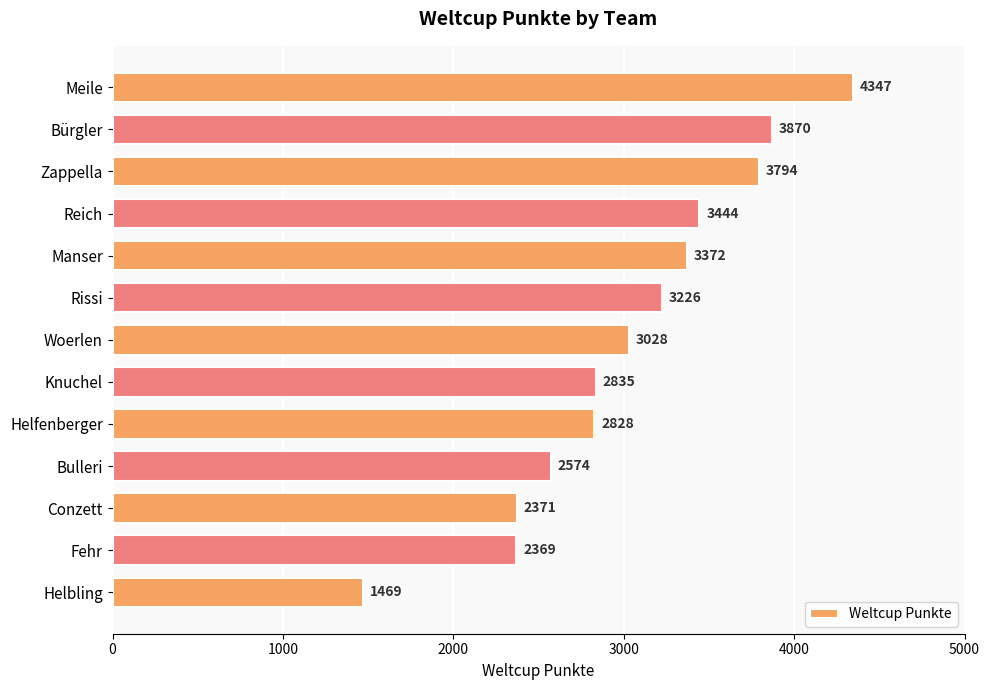

Reading bottom to top, extract all data points from this chart.

Helbling=1469	Fehr=2369	Conzett=2371	Bulleri=2574	Helfenberger=2828	Knuchel=2835	Woerlen=3028	Rissi=3226	Manser=3372	Reich=3444	Zappella=3794	Bürgler=3870	Meile=4347